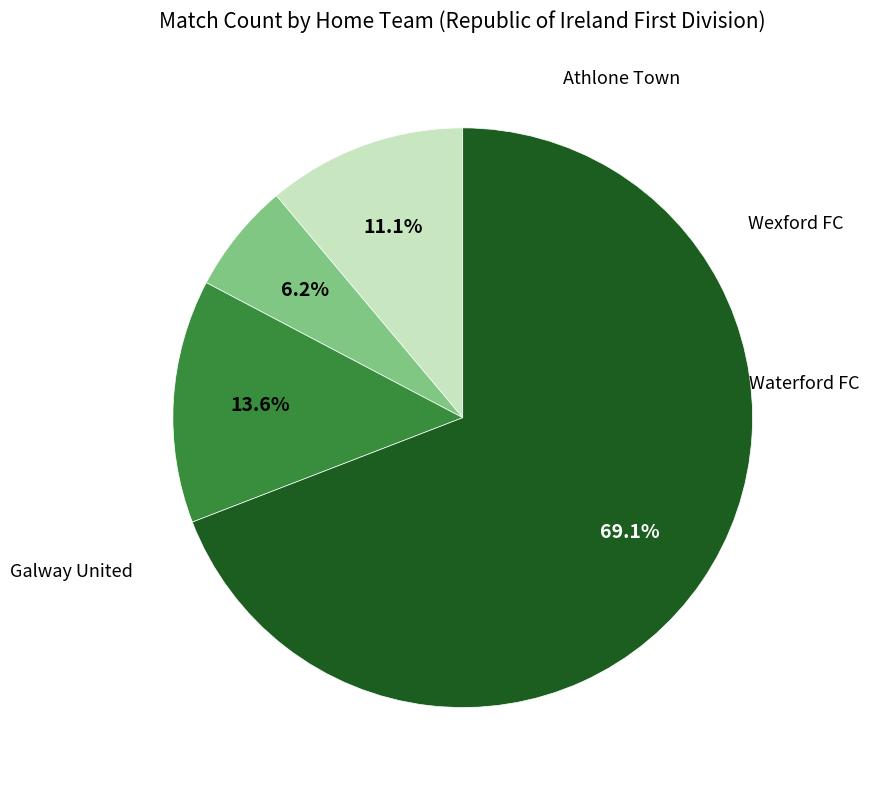

What percentage is NOT represented by Waterford FC?

86.4%